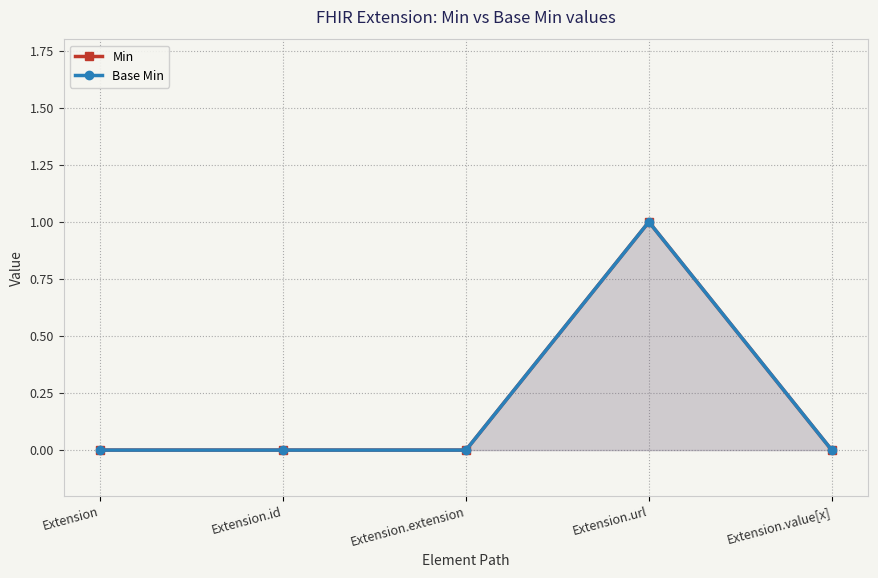

Reading left to right, list all the values displayed in this chart.

Min: Extension=0	Extension.id=0	Extension.extension=0	Extension.url=1	Extension.value[x]=0
Base Min: Extension=0	Extension.id=0	Extension.extension=0	Extension.url=1	Extension.value[x]=0